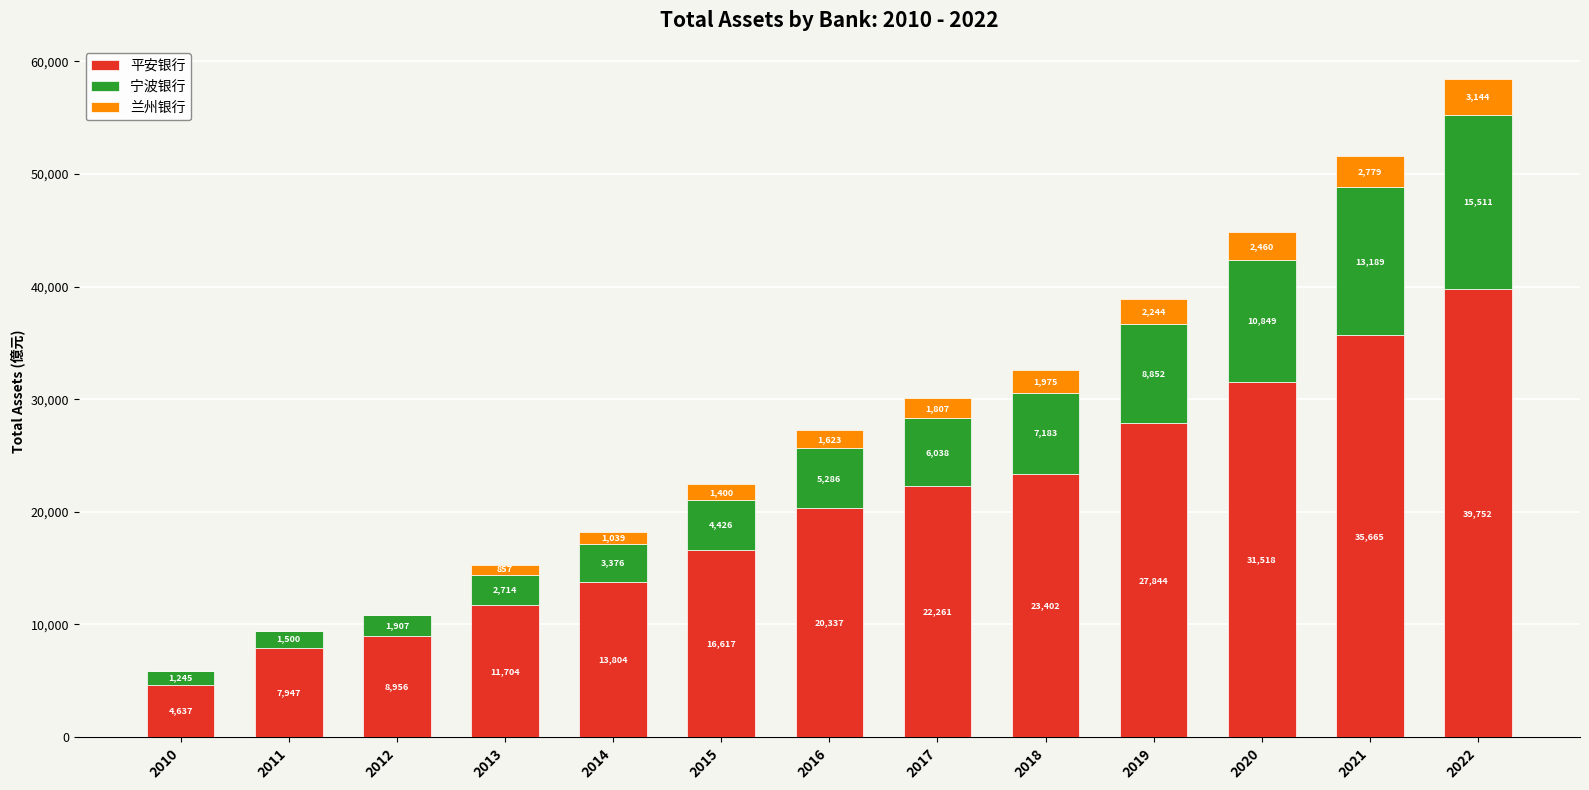

At which category is the sum across all series the highest?

2022